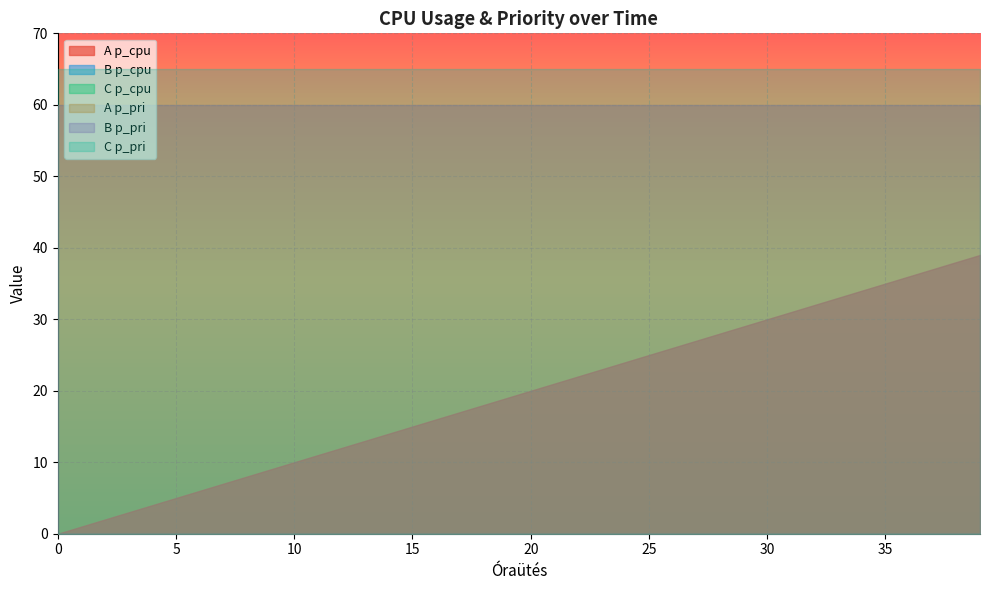

What is the total value across all series at 15?

200